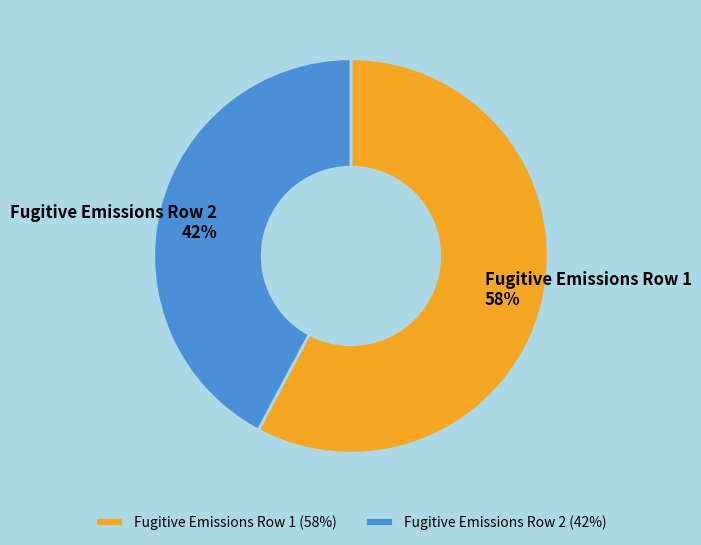

Which has a higher value, Fugitive Emissions Row 1 or Fugitive Emissions Row 2?

Fugitive Emissions Row 1